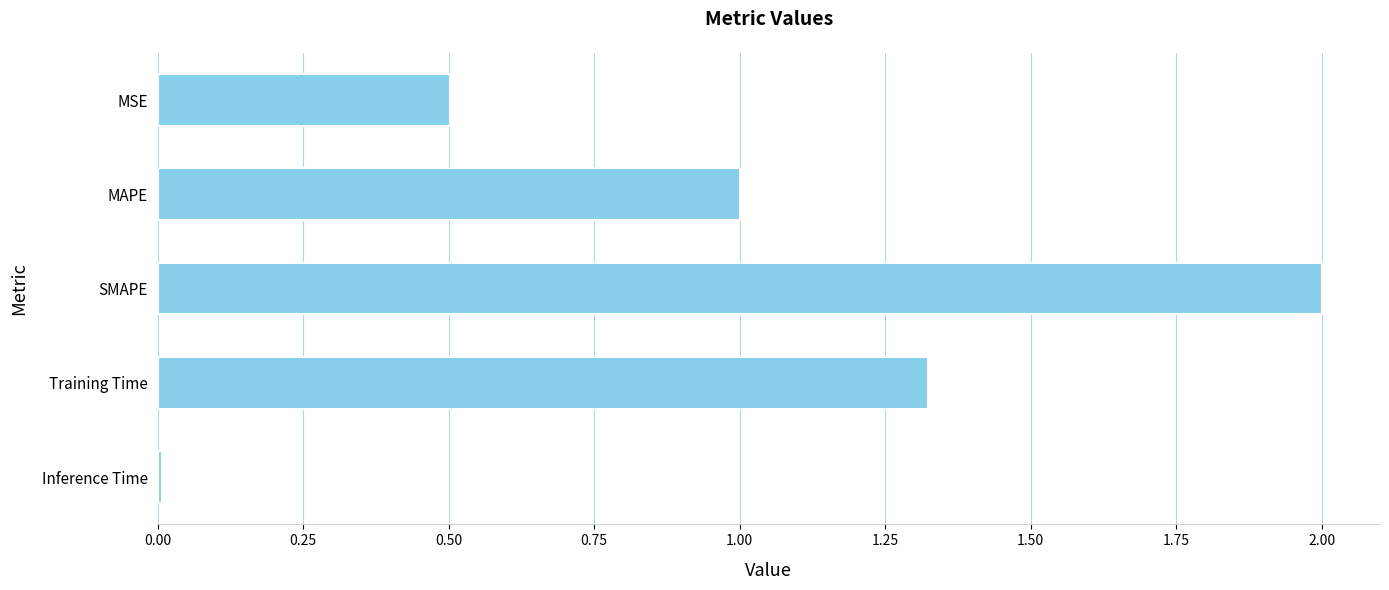

Which category has the highest value across all series?

SMAPE